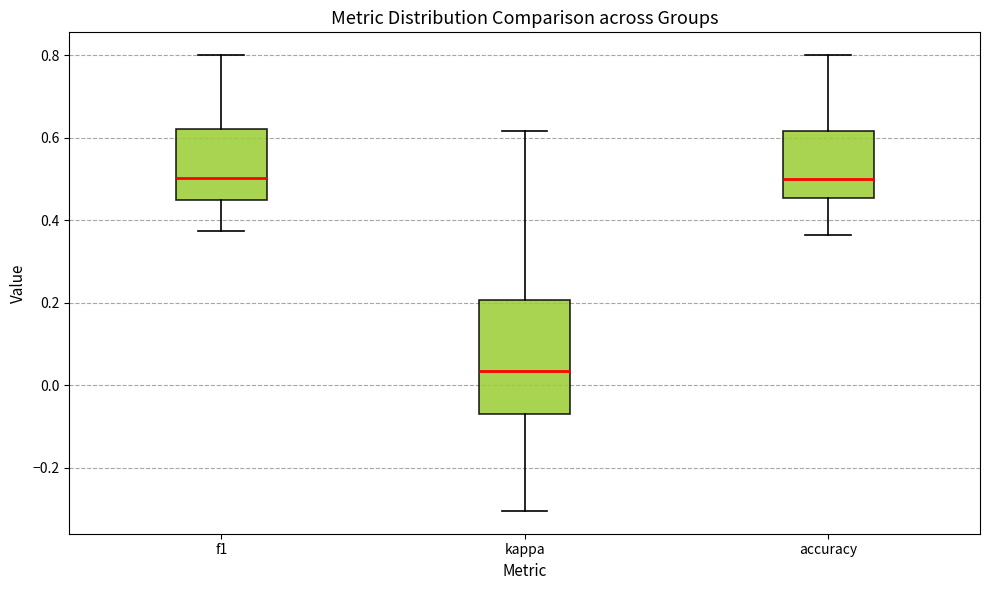

Where is the lower edge of the box for f1 on the y-axis? The values are not printed on the chart, so give them approximately, as read against the axis.

0.44